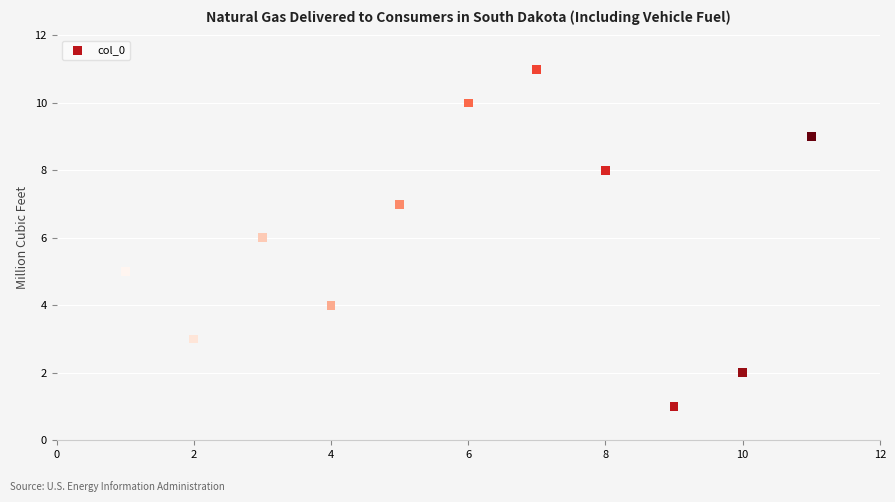

What is the range of Y values (max minus min)?

10